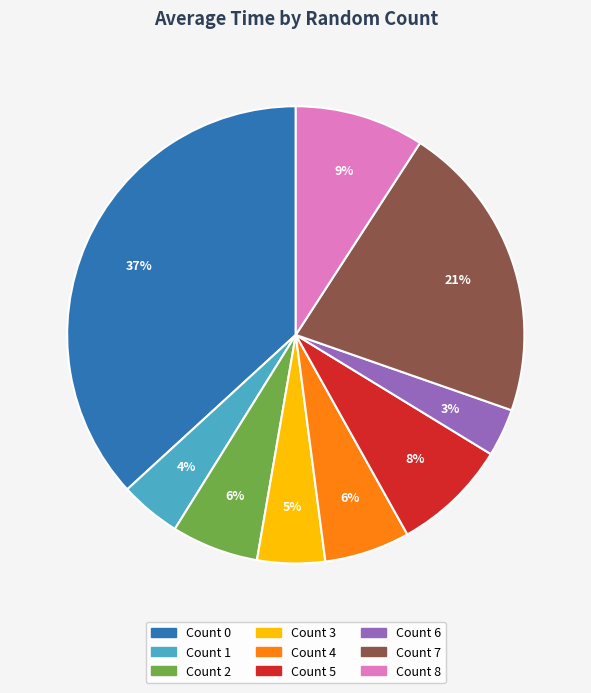

How many segments does this pie chart have?

9